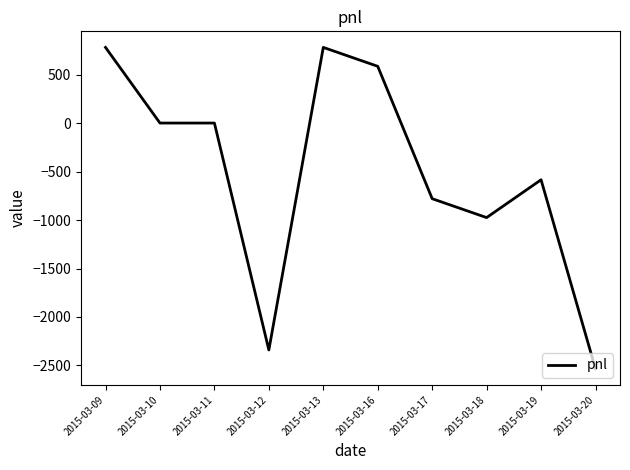

What is the minimum value shown in the chart?

-2535